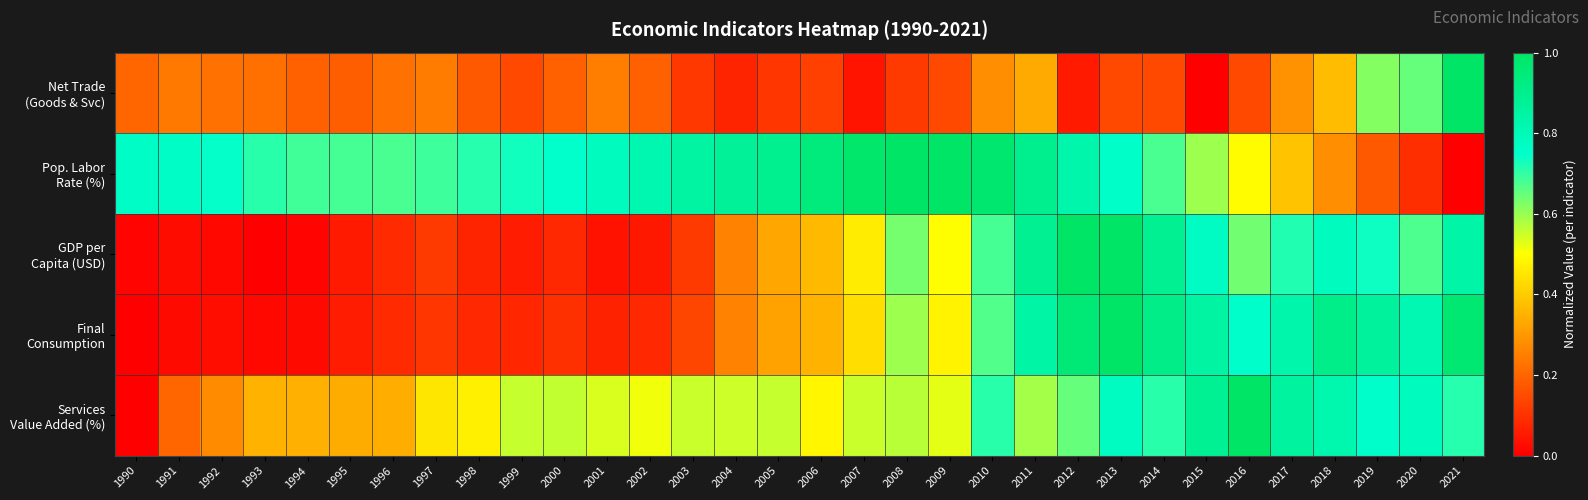

Which category has the lowest value across all series?

2015